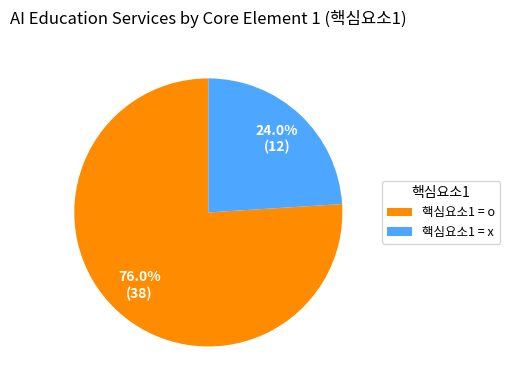

To the nearest percent, what is the average slice percentage?

50%